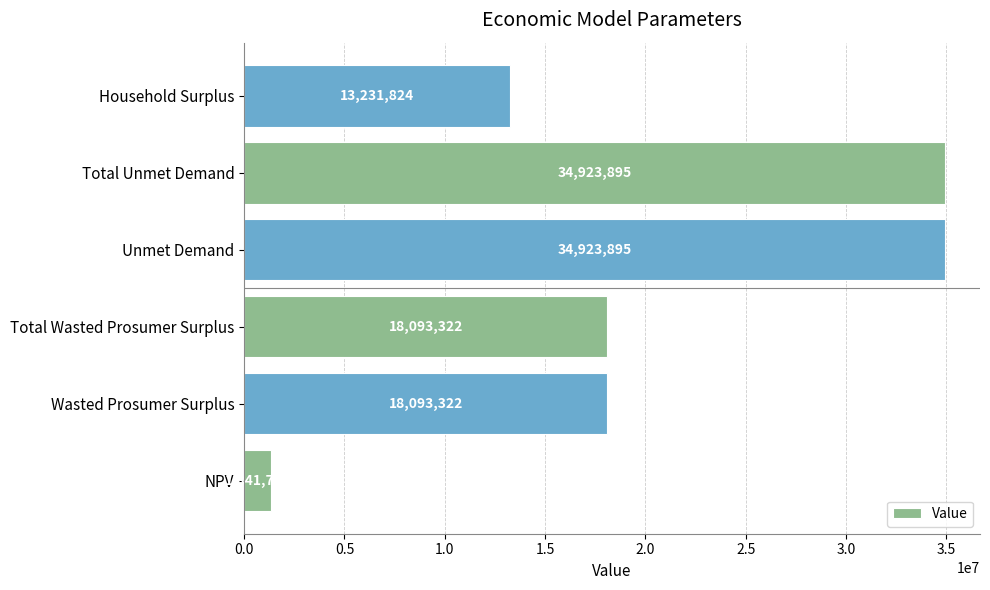

What is the average value?

20101333.3